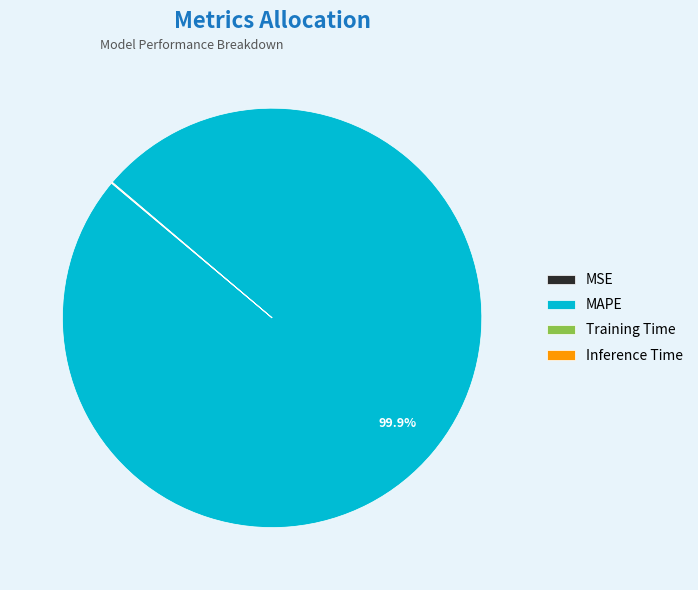

Does any single category account for the majority?

Yes